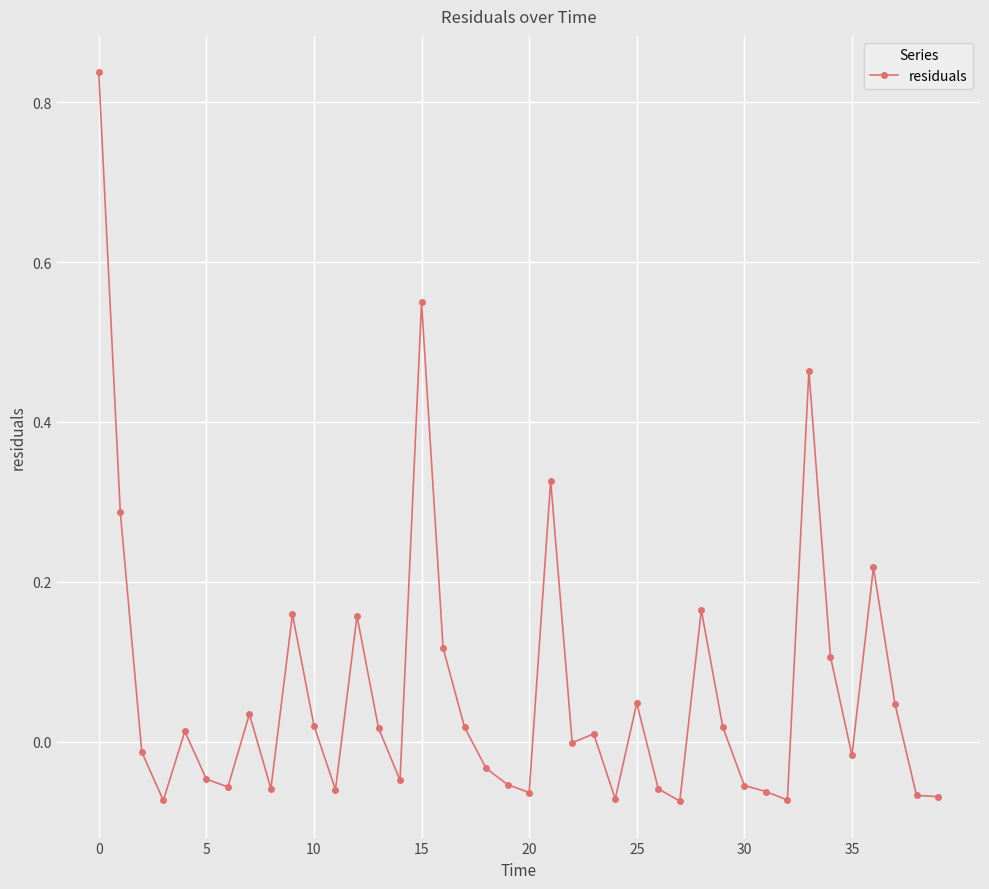

True or false: there are more than 2 points higher than both neighbors.

True